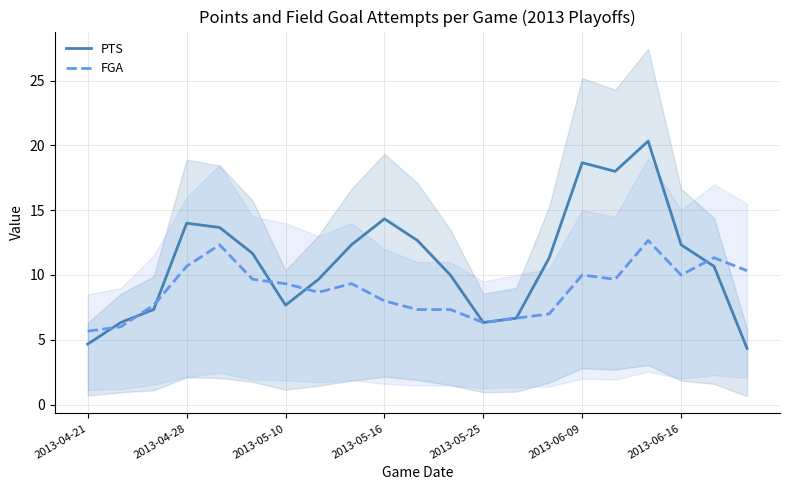

What is the highest value of the FGA series?

12.7